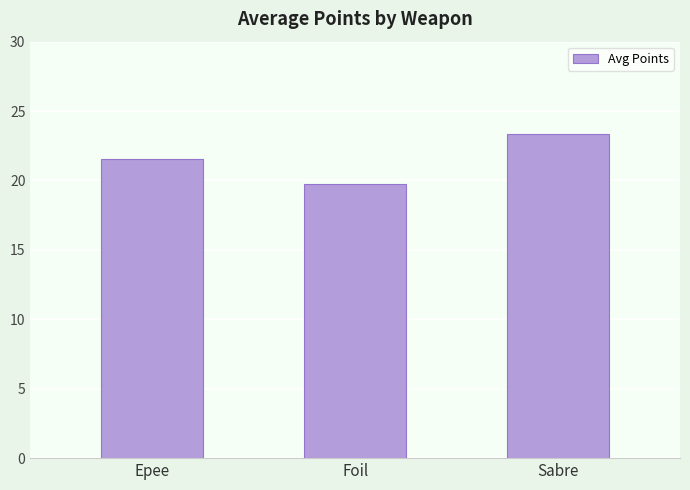

Reading left to right, what are all the values shown in this chart?

Epee=21.6	Foil=19.8	Sabre=23.3